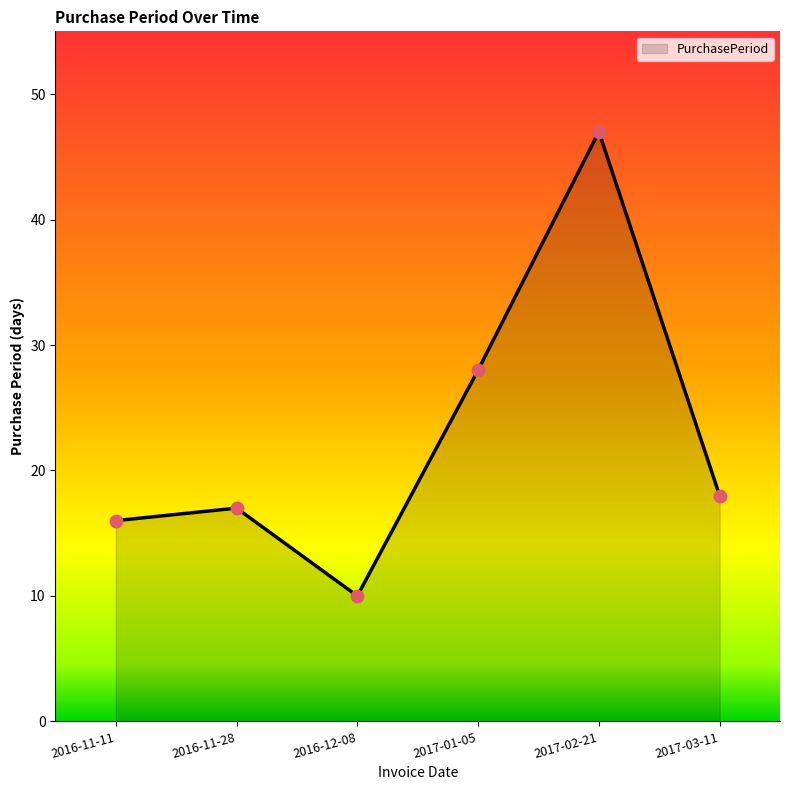

Between 2016-11-28 and 2017-02-21, which is larger?

2017-02-21